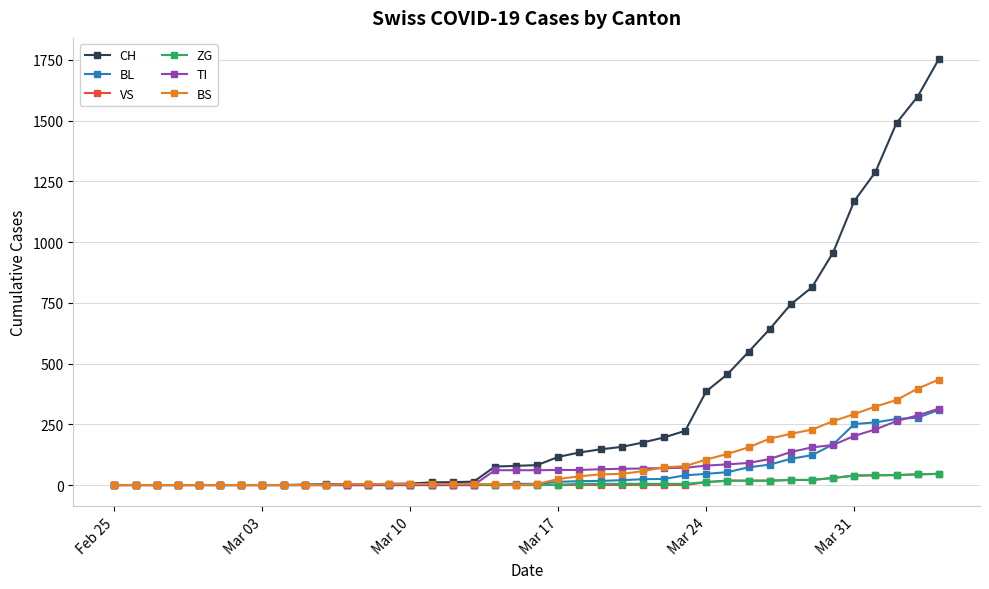

Which series has the widest spread of values?

CH